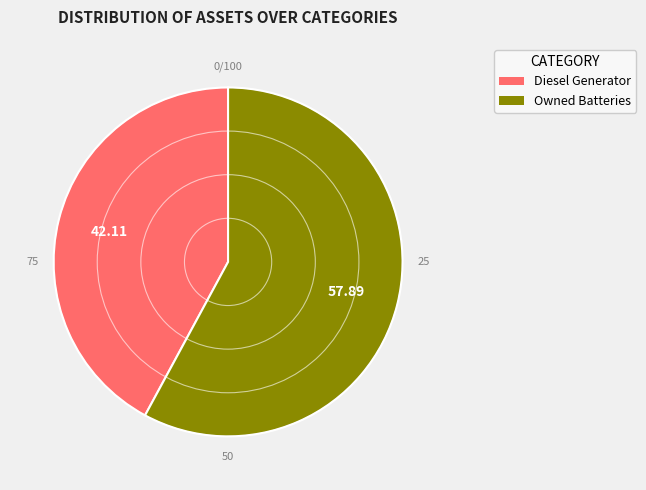

Is there a majority slice in this chart?

Yes